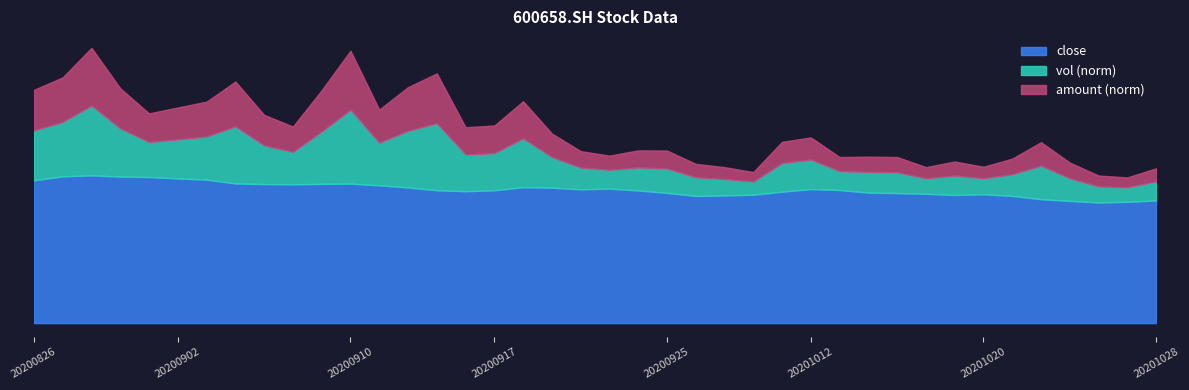

At how many categories does at least one series exceed 64190?

9